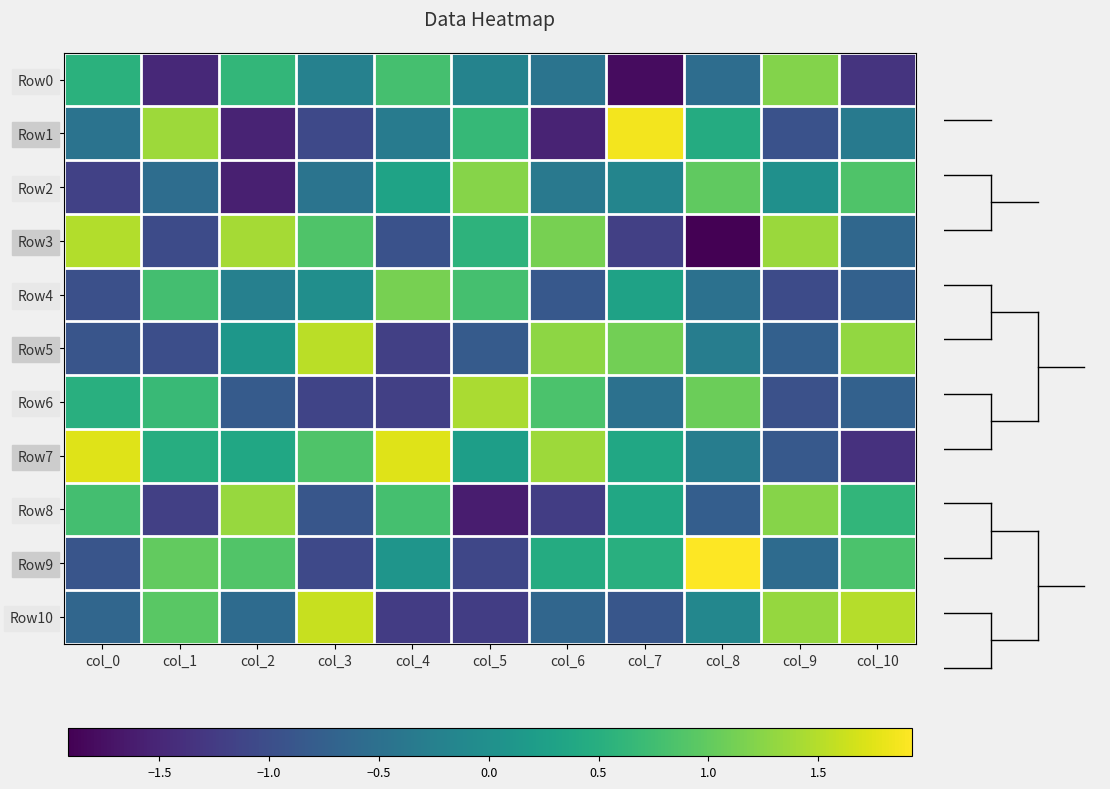

Count the number of data series in this chart.

11